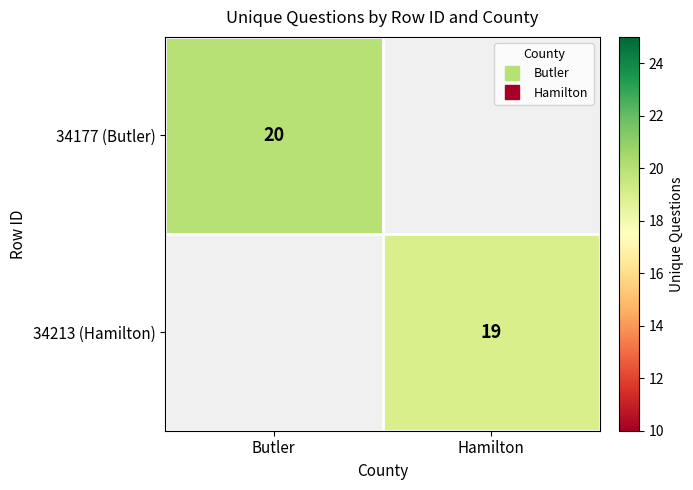

What is the smallest value displayed?

19.0